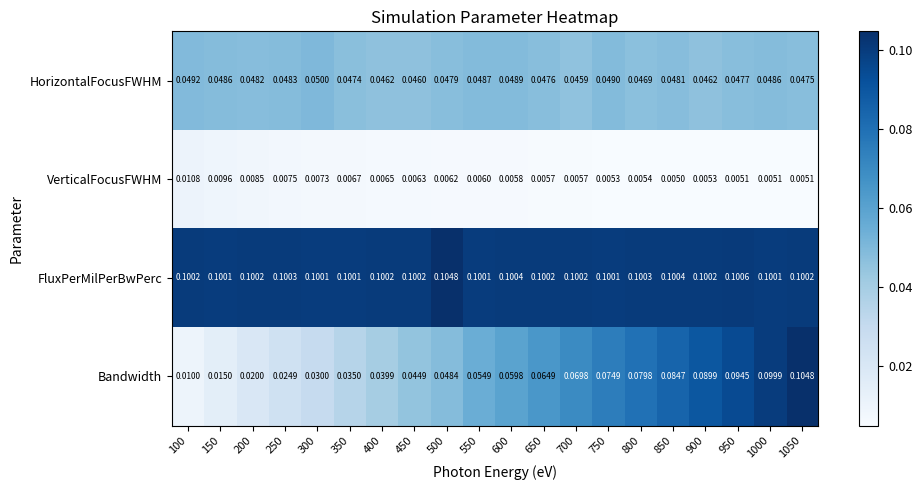

Which series has the largest total across all categories?

FluxPerMilPerBwPerc